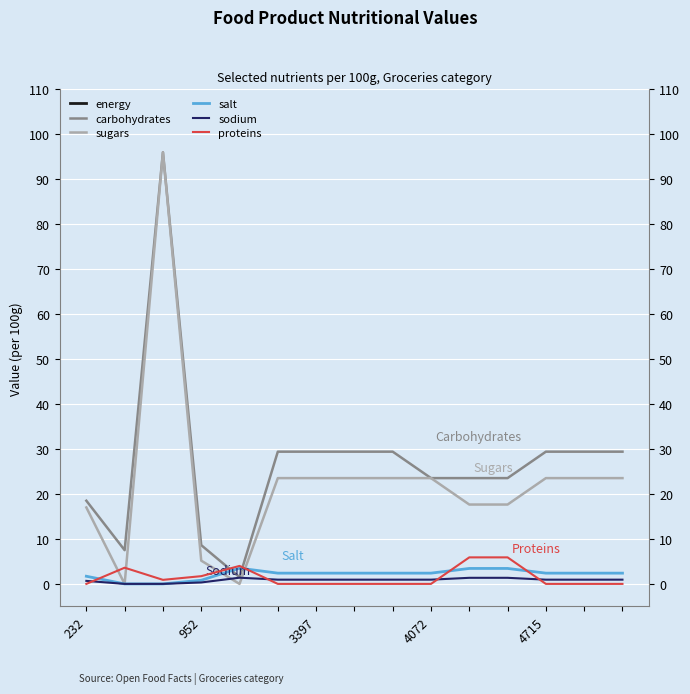

What are all the series names shown in the legend?

energy, carbohydrates, sugars, salt, sodium, proteins